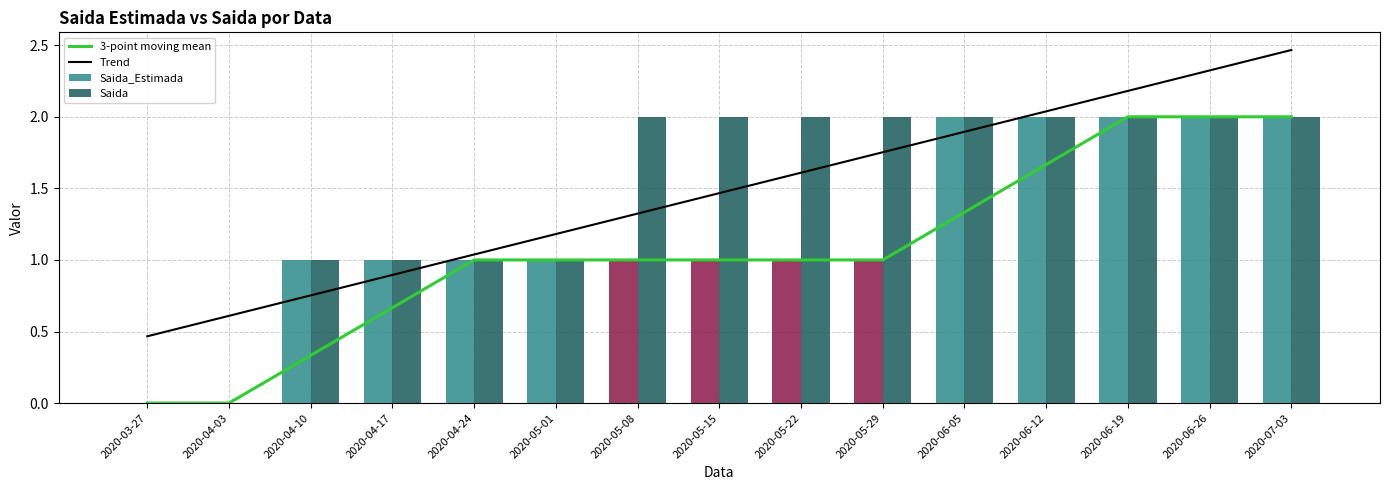

Which category has the highest value across all series?

2020-07-03